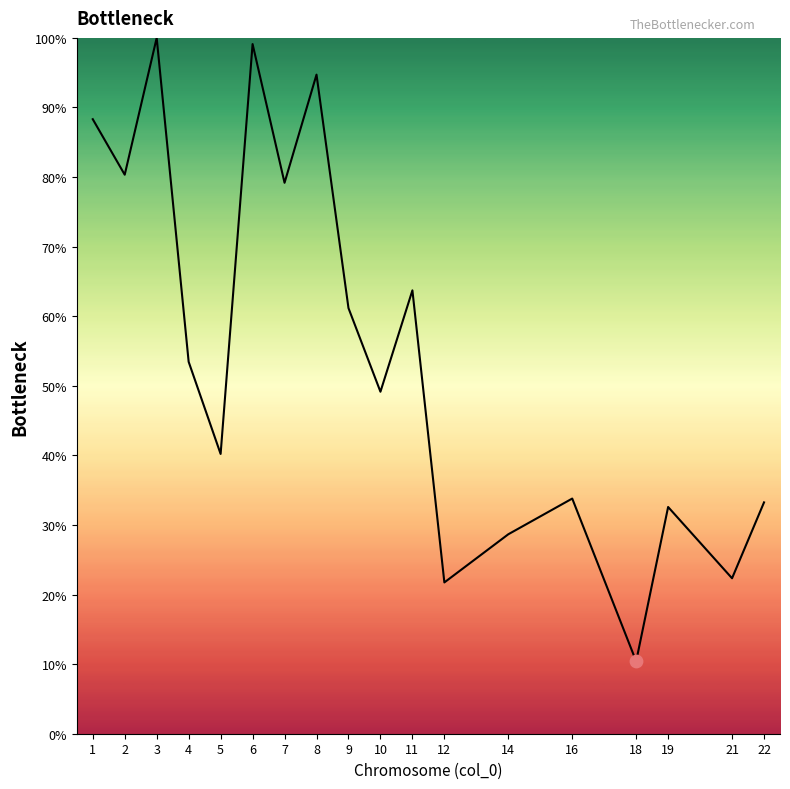

Which has a higher value, 21 or 10?

10